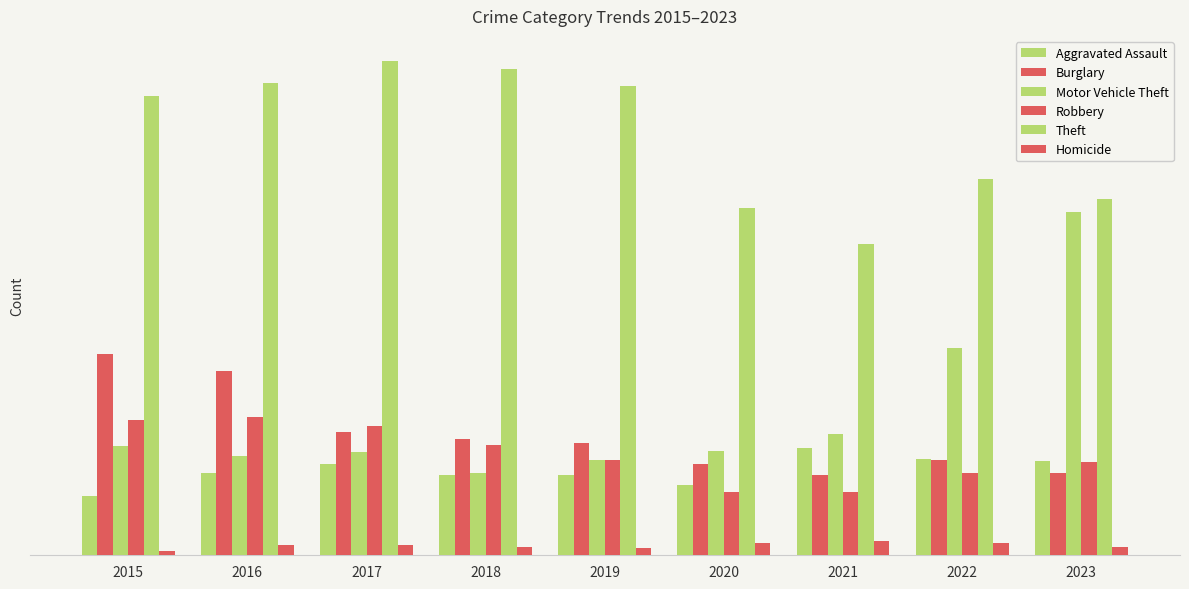

Which series has the largest range (max minus min)?

Motor Vehicle Theft